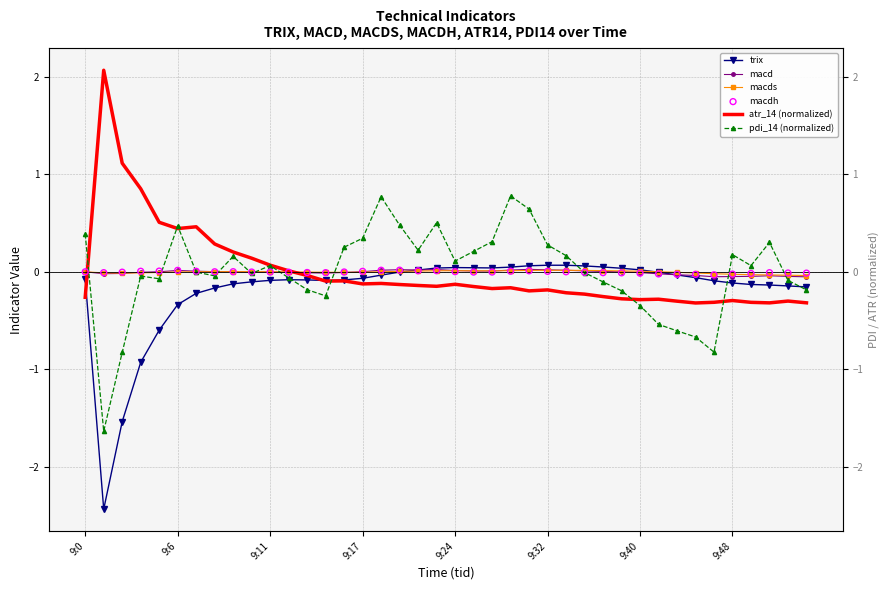

Which series has the largest Y range (max minus min)?

trix